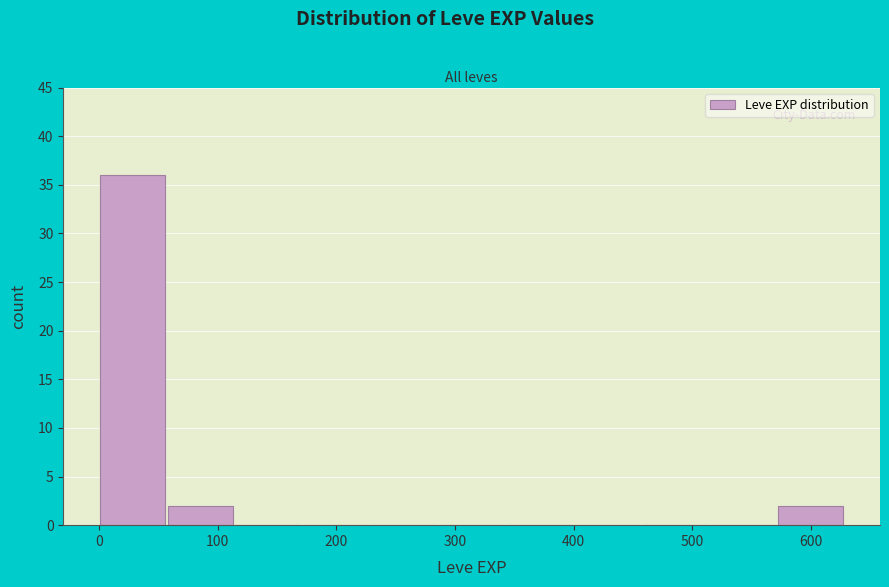

Which range on the x-axis has the tallest bar?

0 to 60